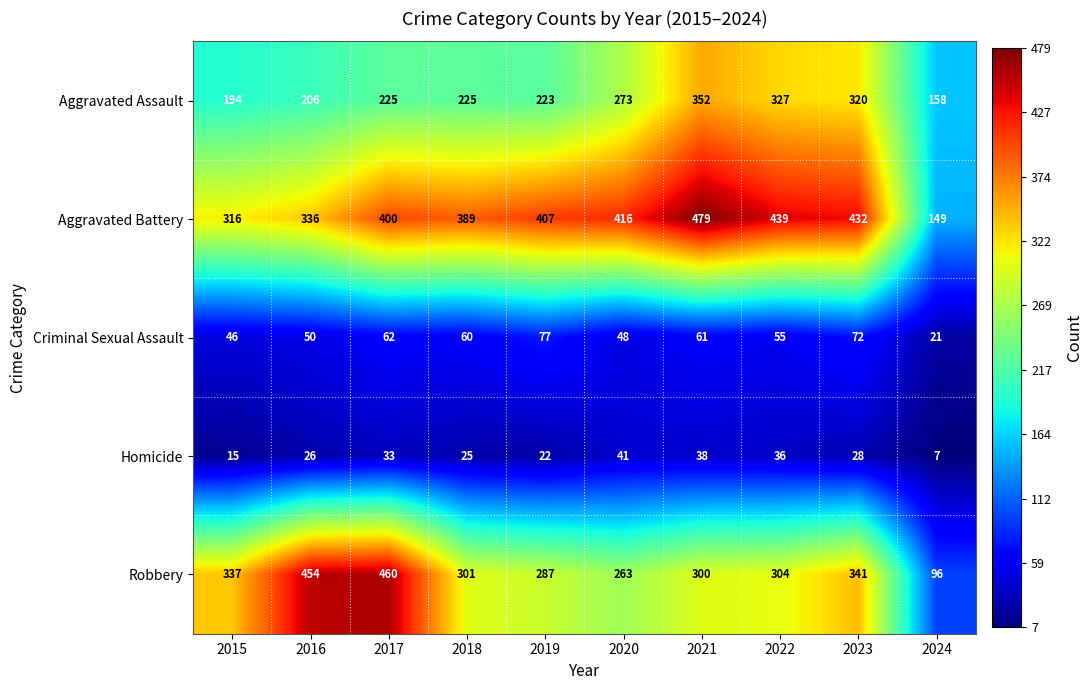

What is the greatest value displayed?

479